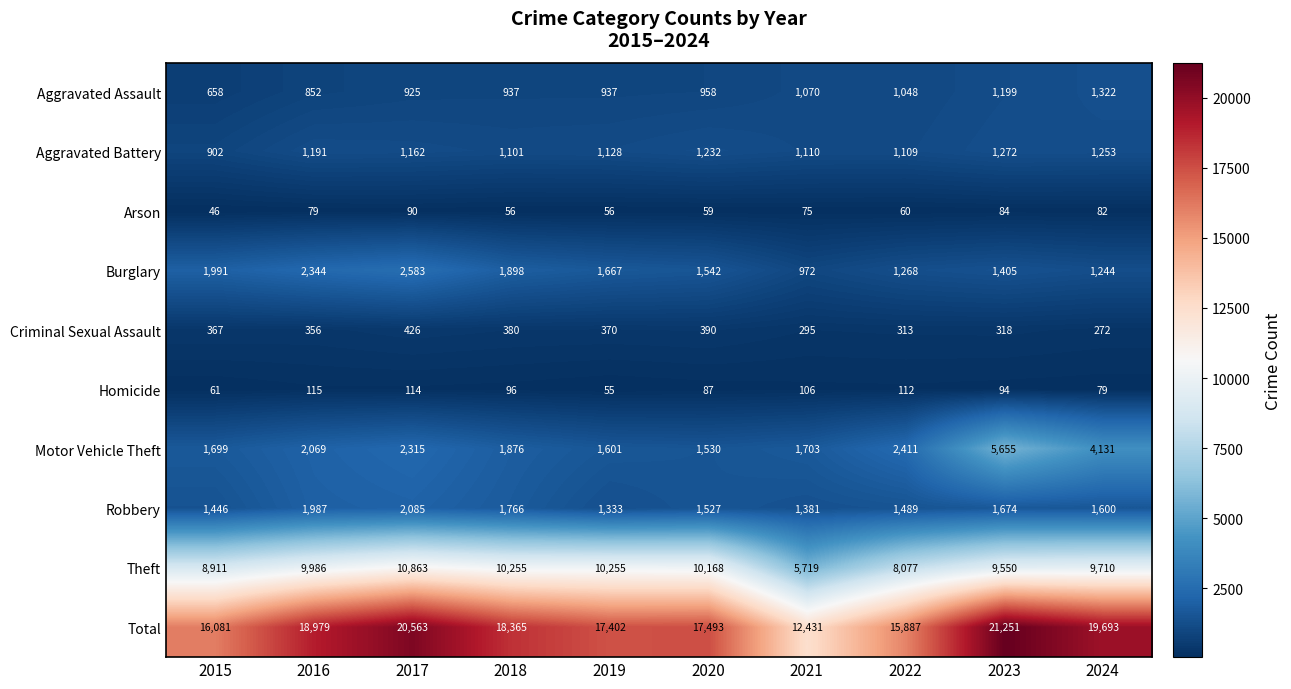

At which label does Total first exceed 18365?

2016